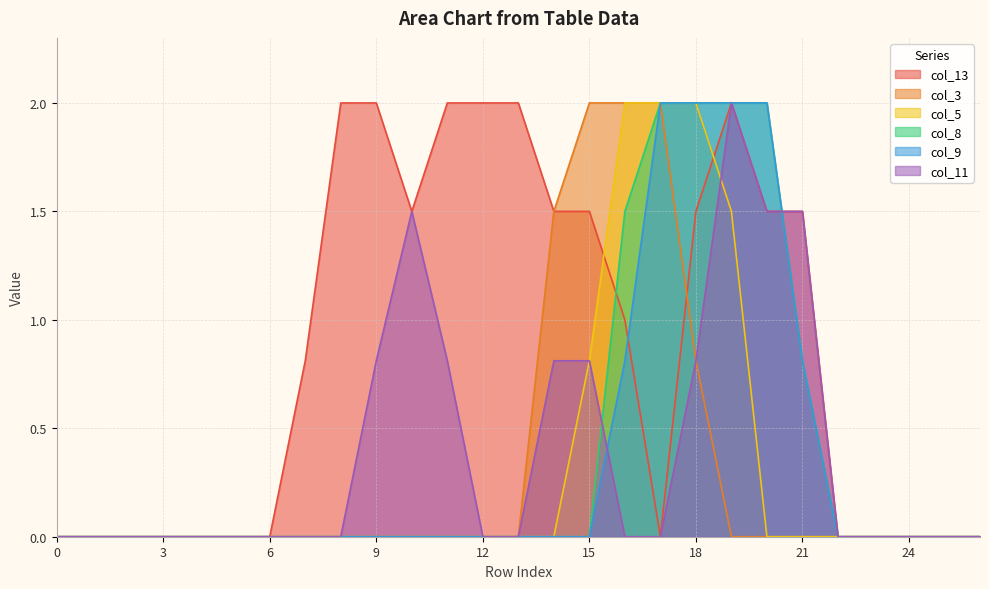

What are all the series names shown in the legend?

col_13, col_3, col_5, col_8, col_9, col_11